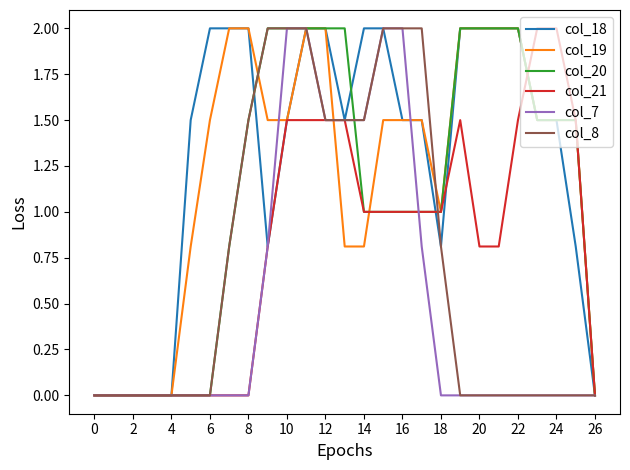

Which series has the largest total across all categories?

col_18